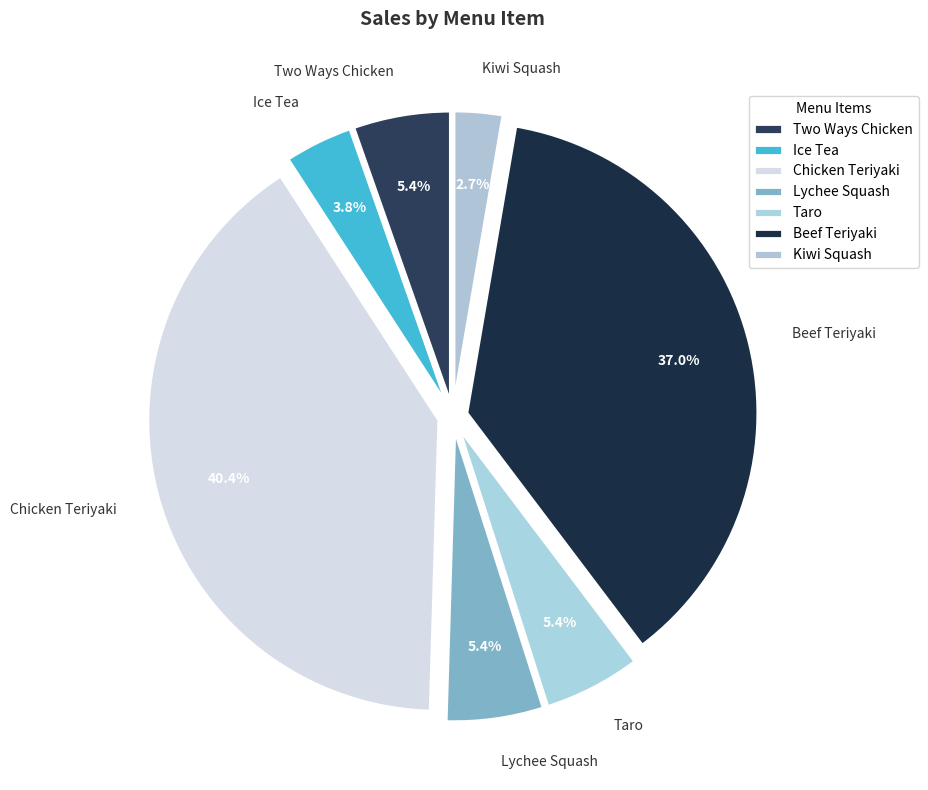

Between Beef Teriyaki and Kiwi Squash, which is larger?

Beef Teriyaki